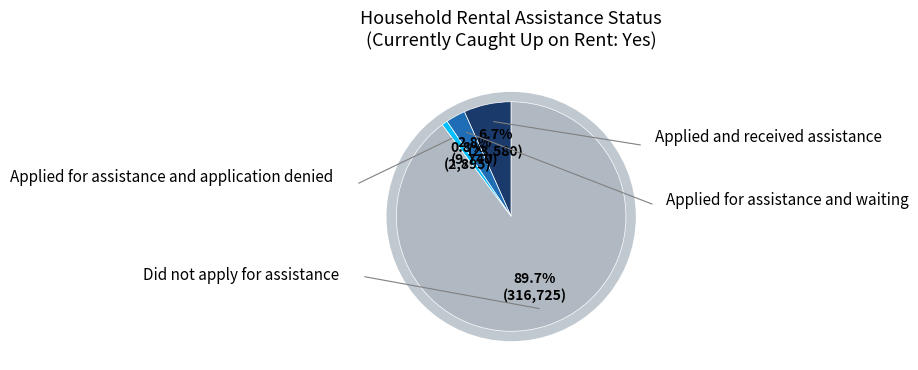

How many segments does this pie chart have?

4